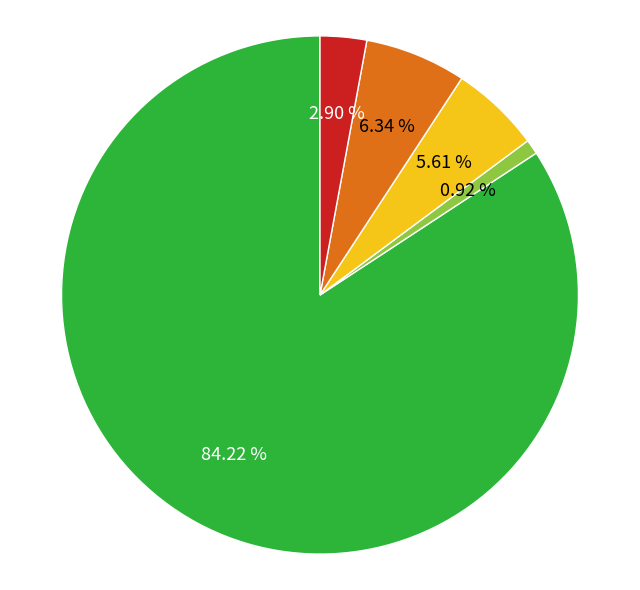

Is there any slice that represents more than half of the pie?

Yes